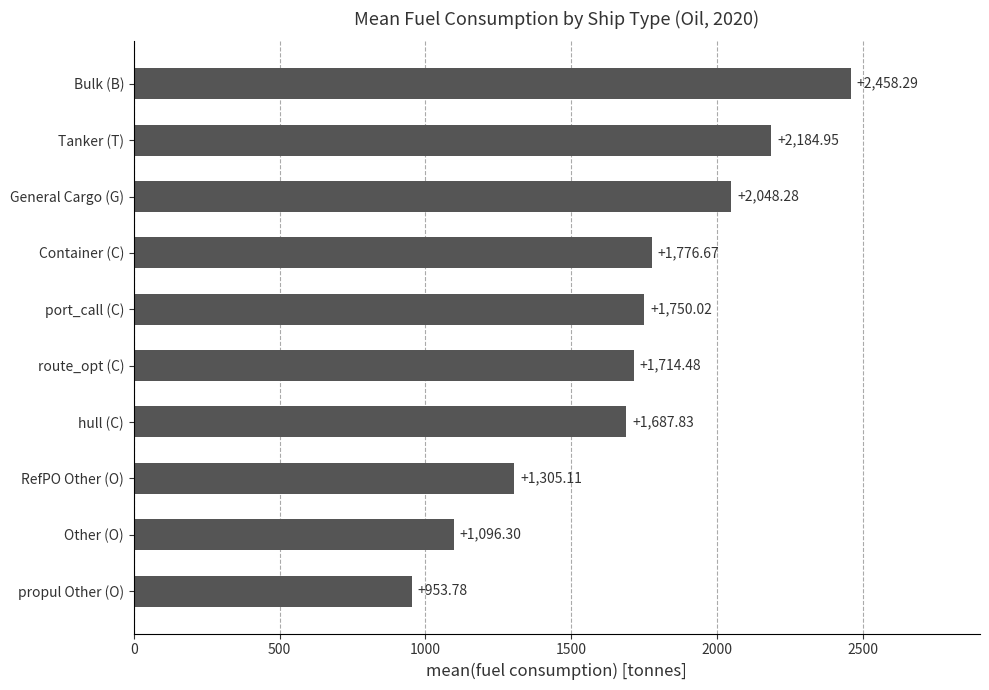

What is the maximum value shown in the chart?

2458.3